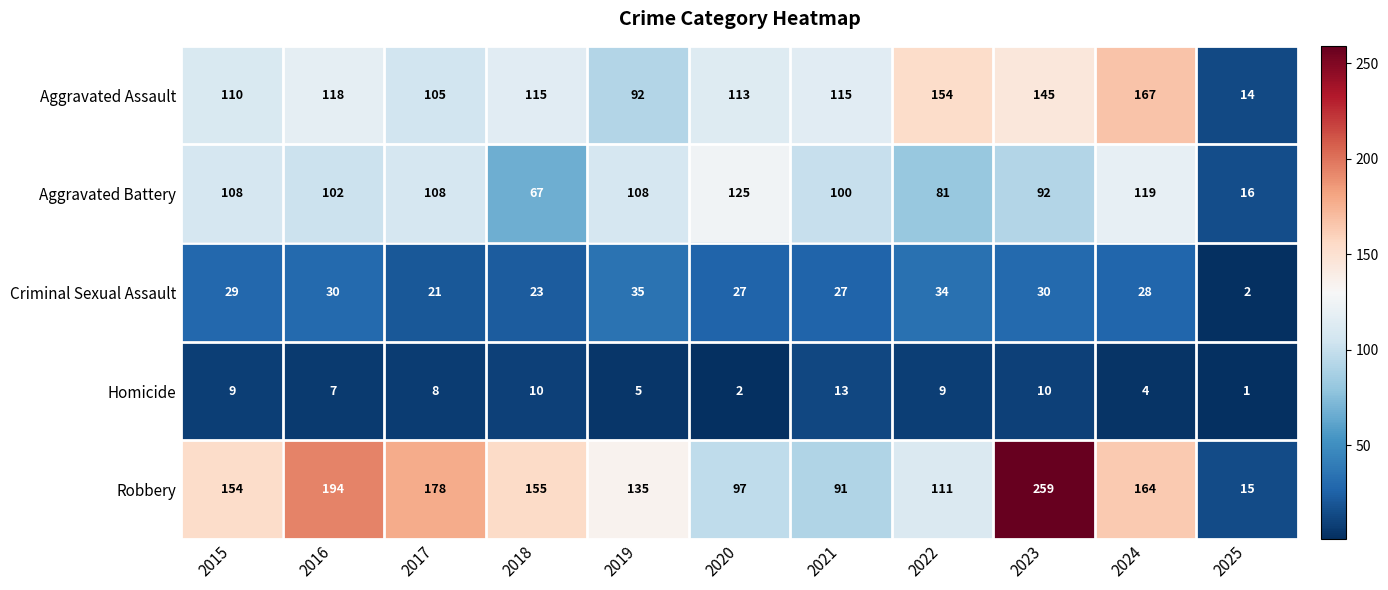

Which series has the largest total across all categories?

Robbery